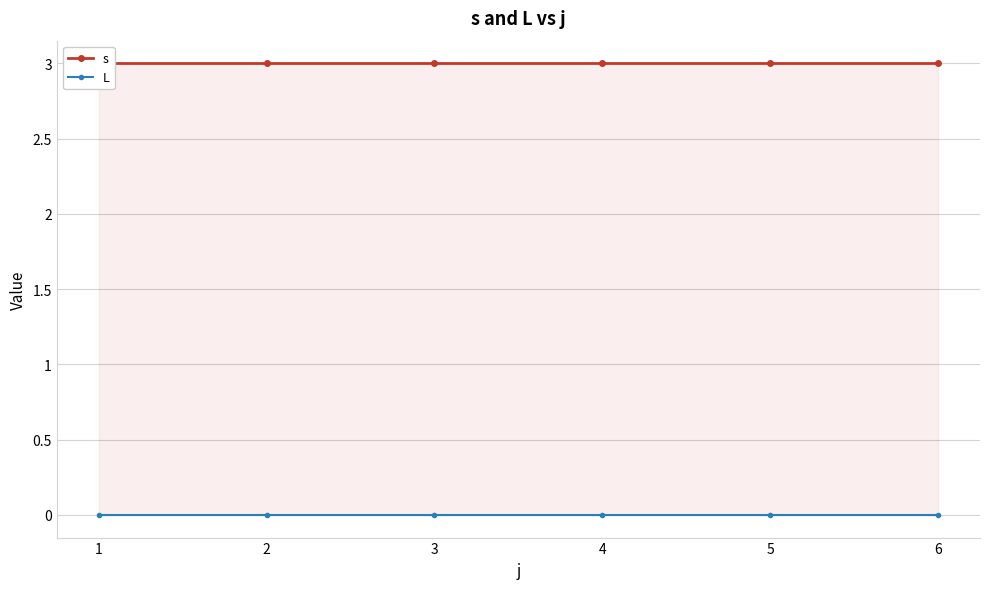

Rank the series by their average value, from highest to lowest.

s, L